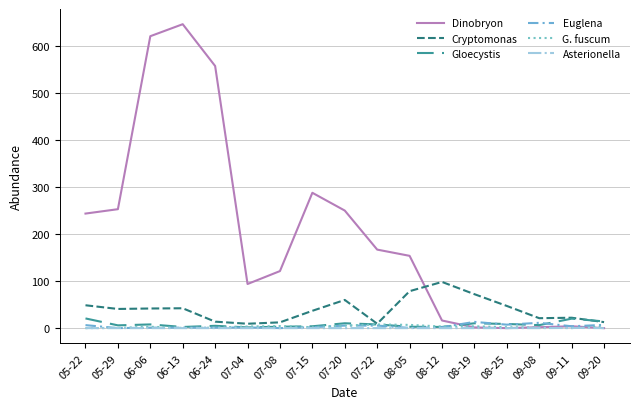

What is the greatest value displayed?

647.0